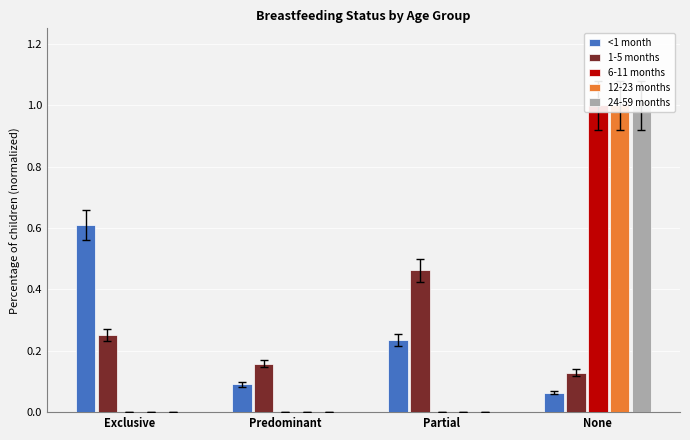

Between Exclusive and Predominant, which series saw the biggest shift?

<1 month